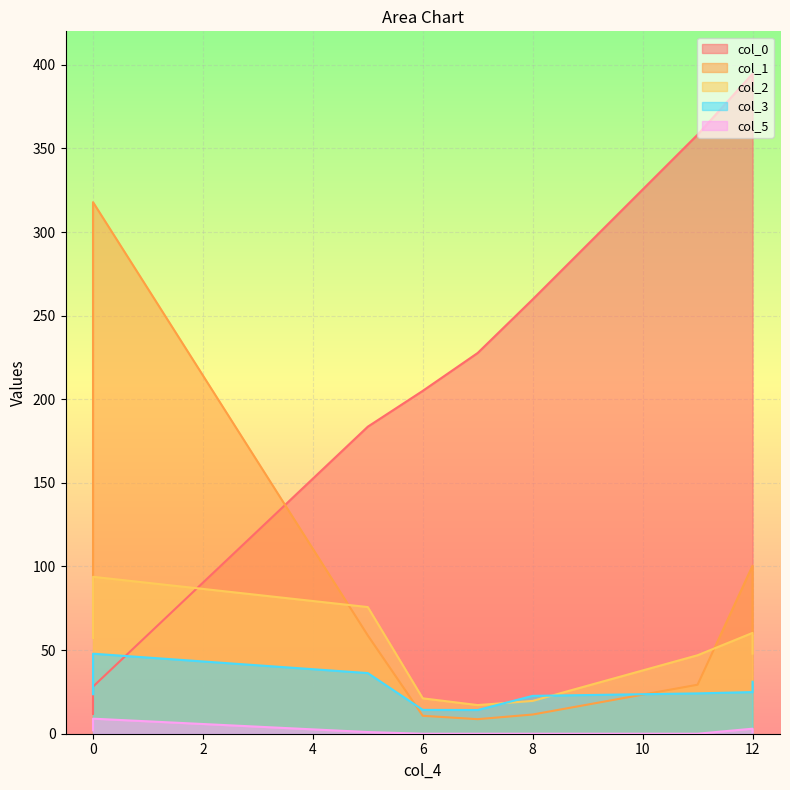

What is the sum of the col_1 values at 11 and 0?

347.2